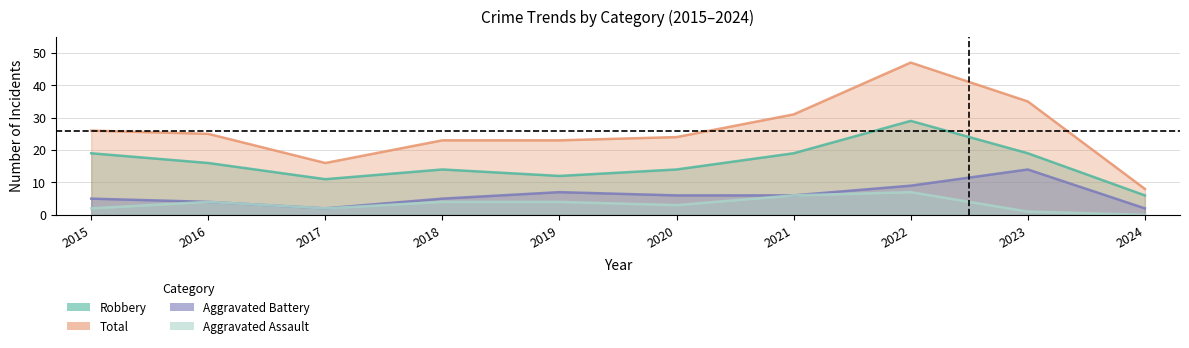

How many data points in Robbery are less than 16?

5